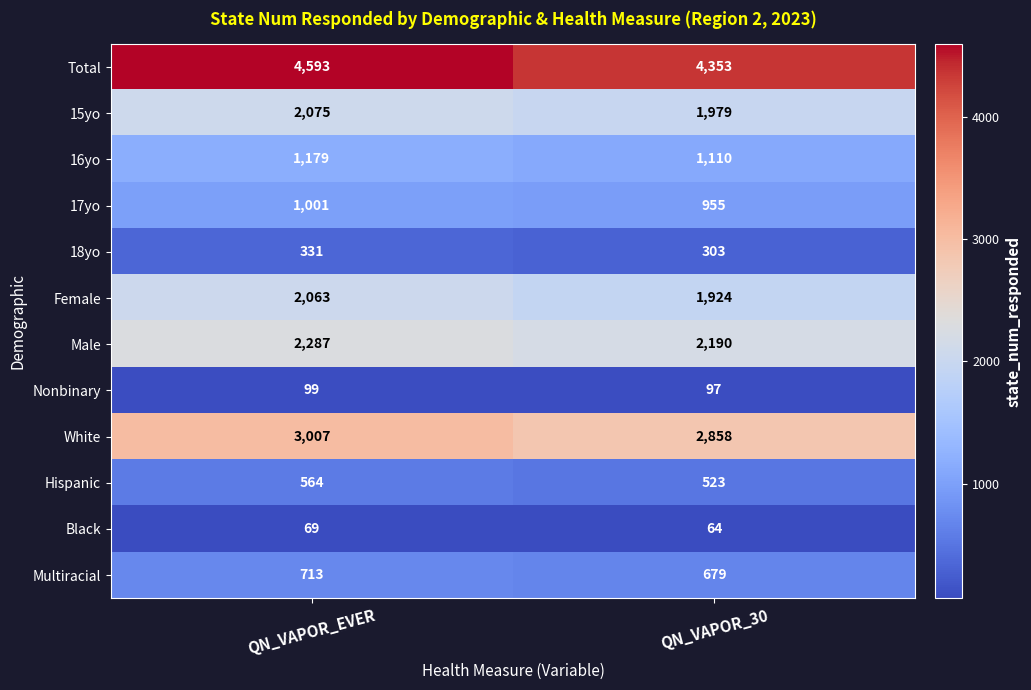

Read the 17yo value at QN_VAPOR_EVER.

1001